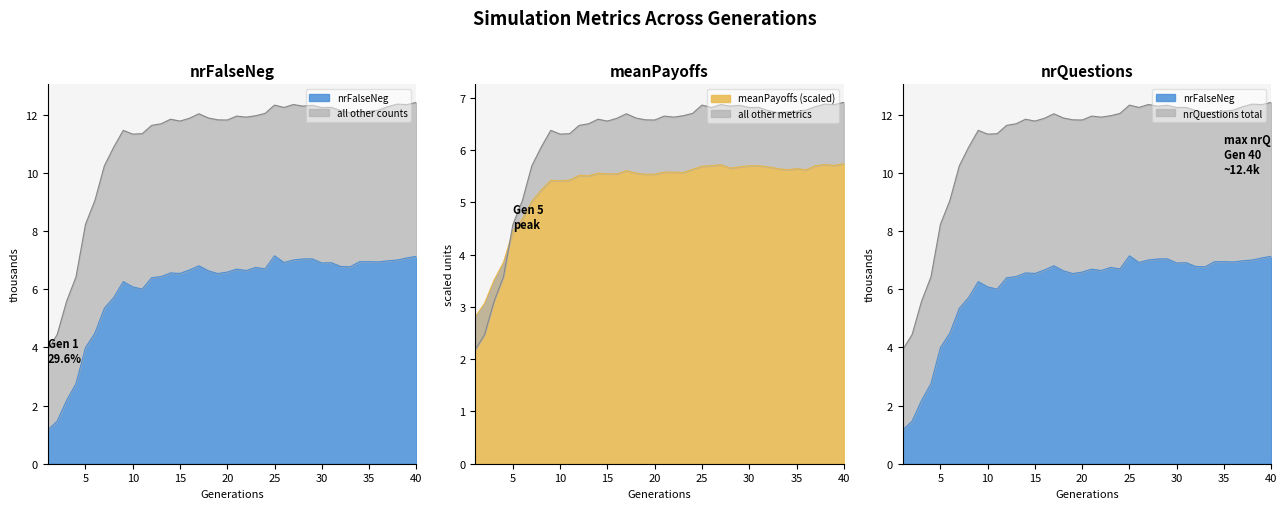

Between 35 and 38, which is larger?

38